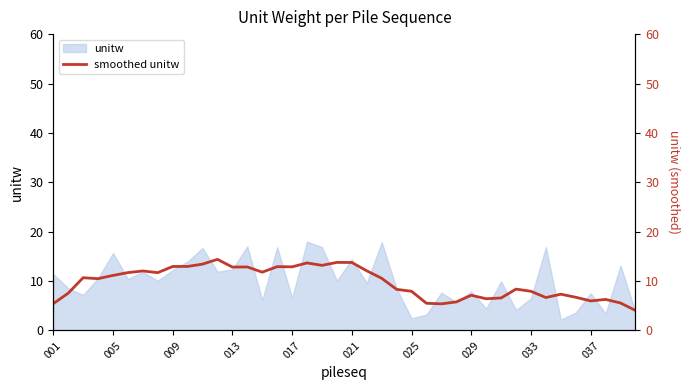

How many interior local peaks (higher than both neighbors) does the data have?

11